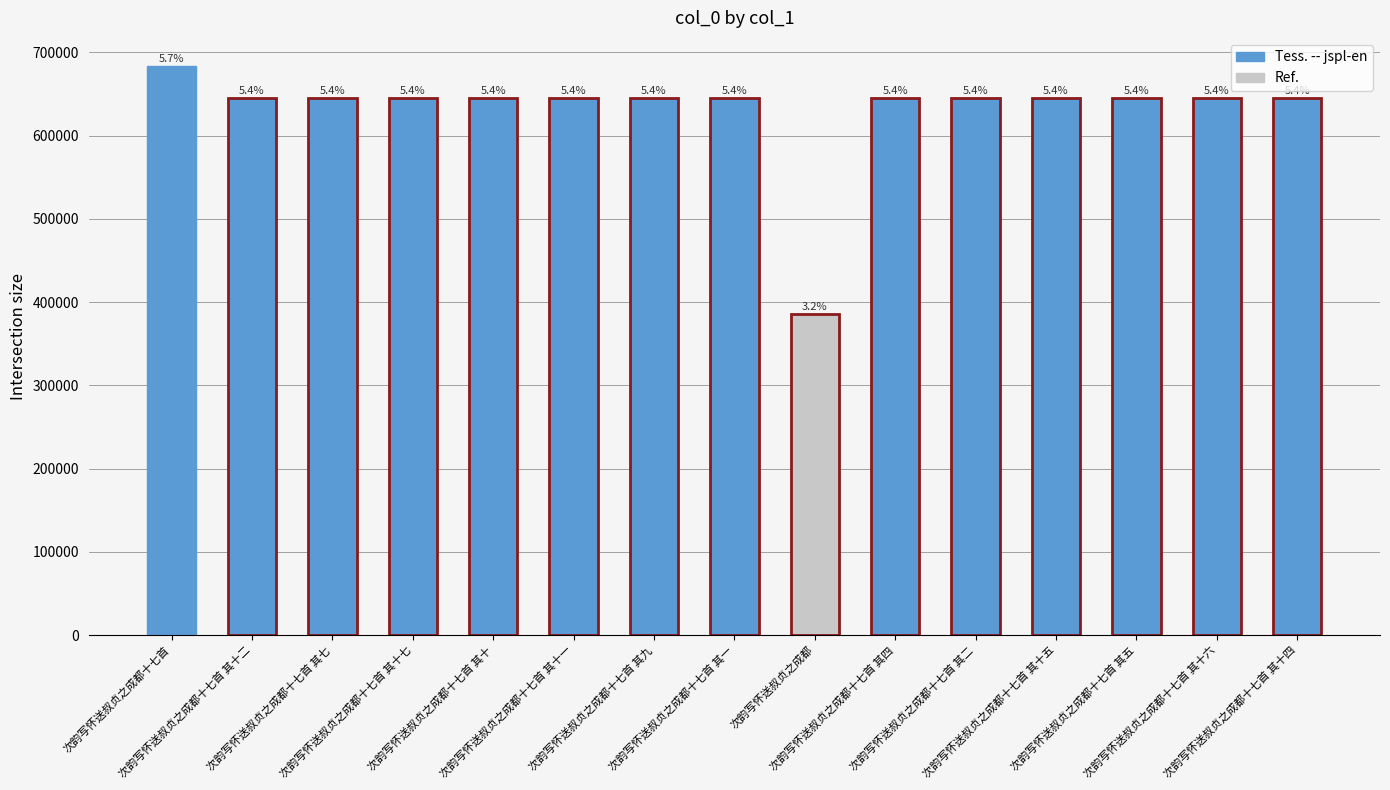

Does the chart contain any negative values?

No